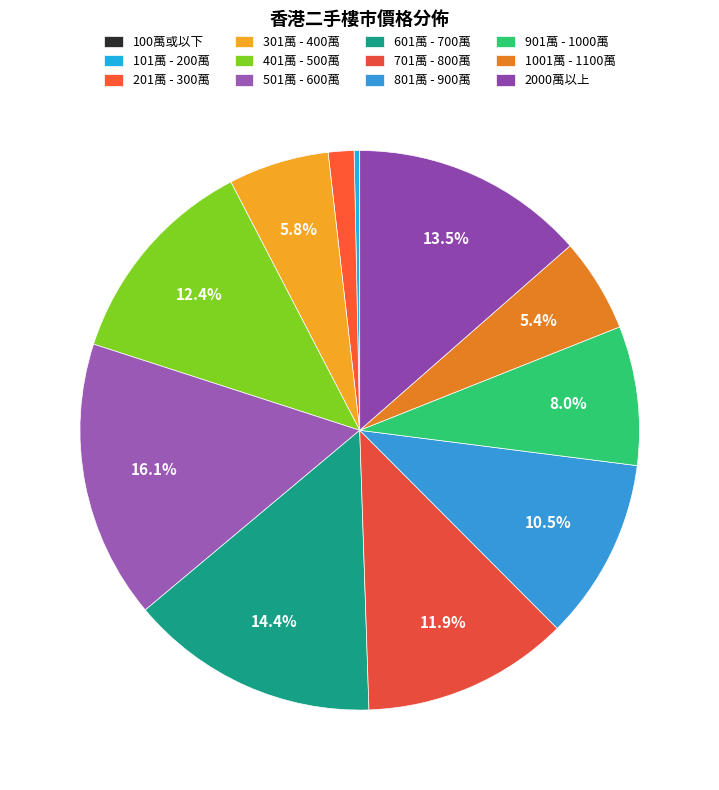

Which category has the biggest portion of the pie?

501萬 - 600萬